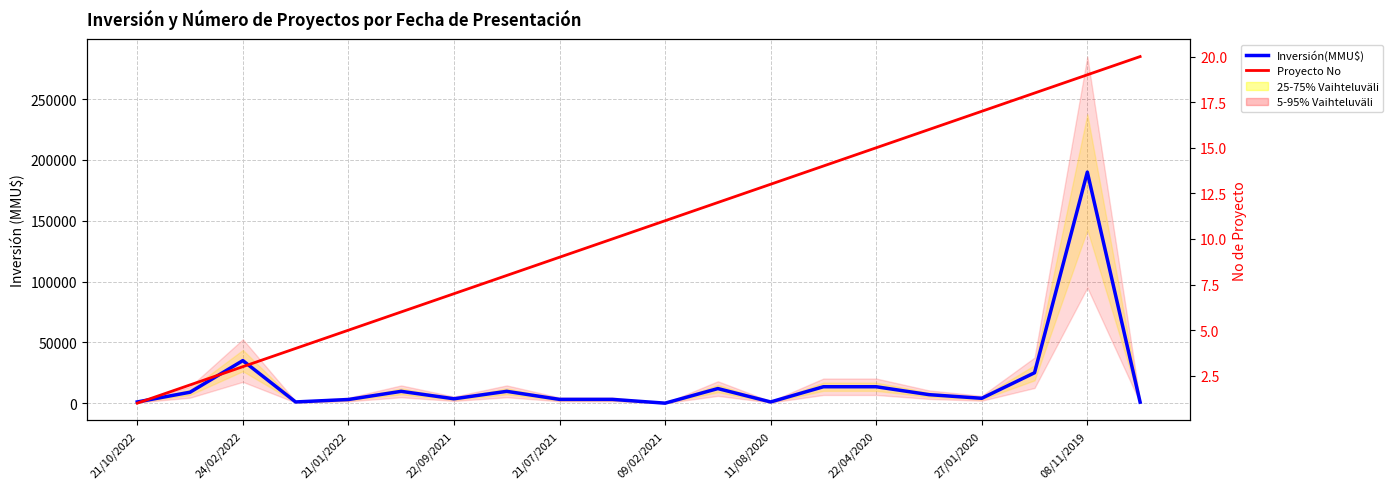

How many values in the Inversión(MMU$) series are below 7000?

10